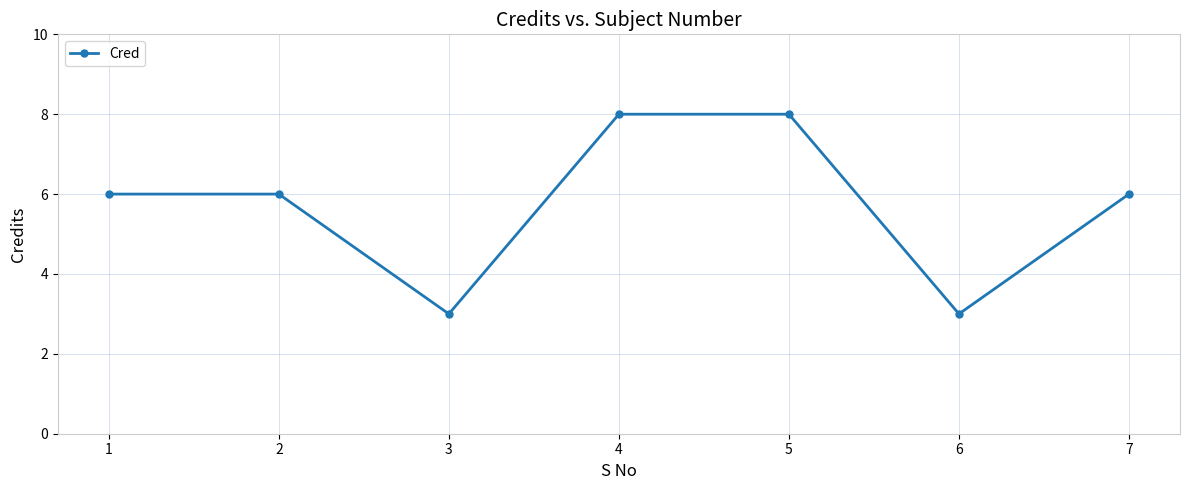

What is the approximate value at 5?

8